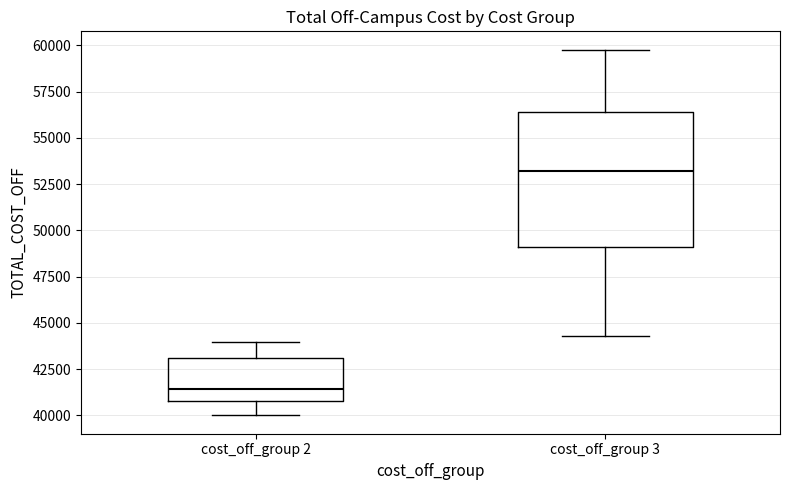

Comparing the boxes themselves (not the whiskers), which one is the tallest?

cost_off_group 3